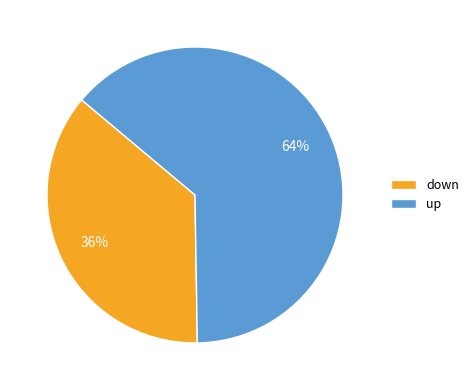

True or false: up accounts for 58% of the total.

False